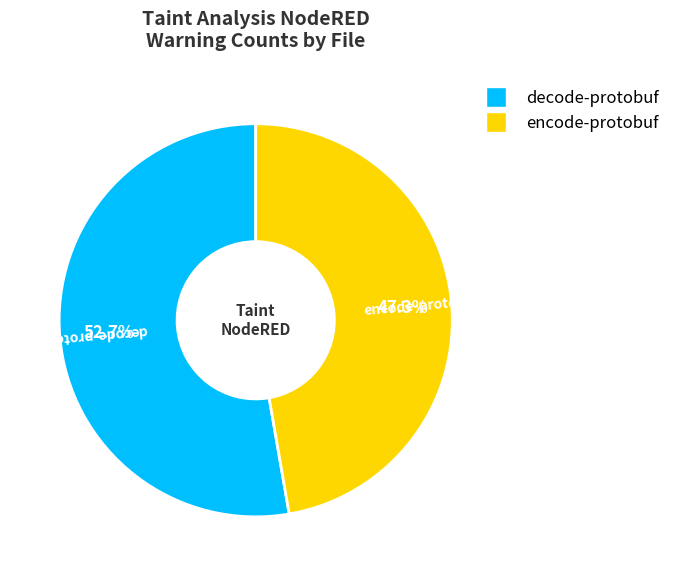

True or false: decode-protobuf accounts for 41% of the total.

False